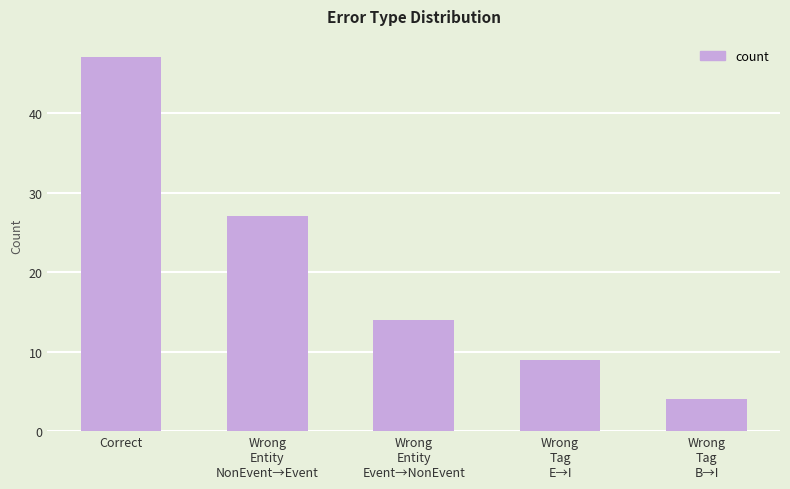

Approximately how many times larger is the value at Correct compared to Wrong
Entity
Event→NonEvent?

3.4